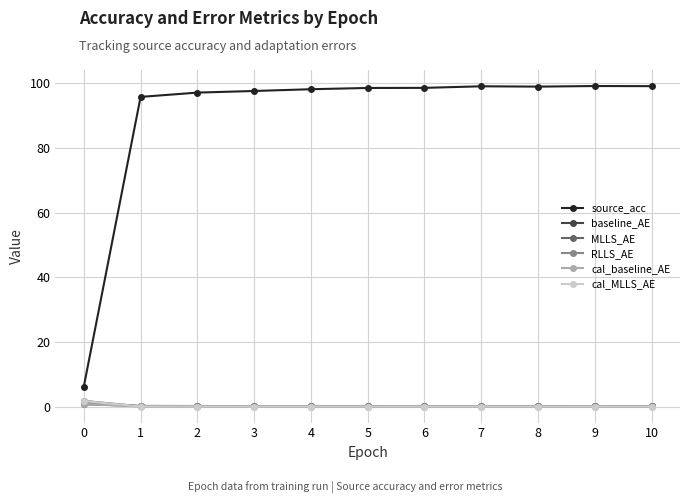

What is the value of the baseline_AE point at the 5th from the left?

0.1